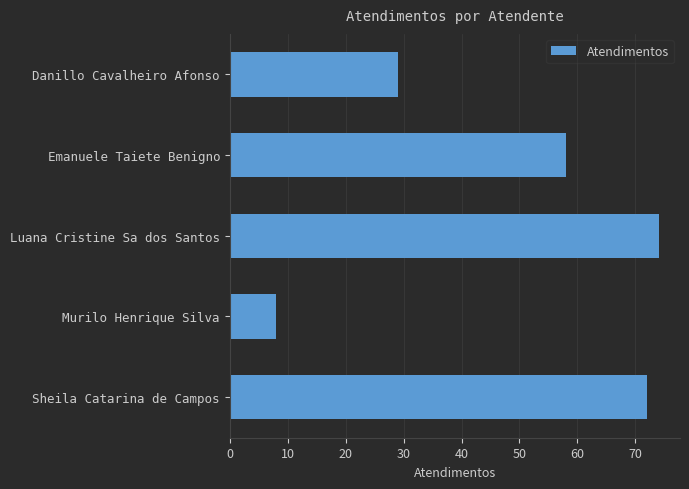

Is it true that the value at Emanuele Taiete Benigno is 102?

False